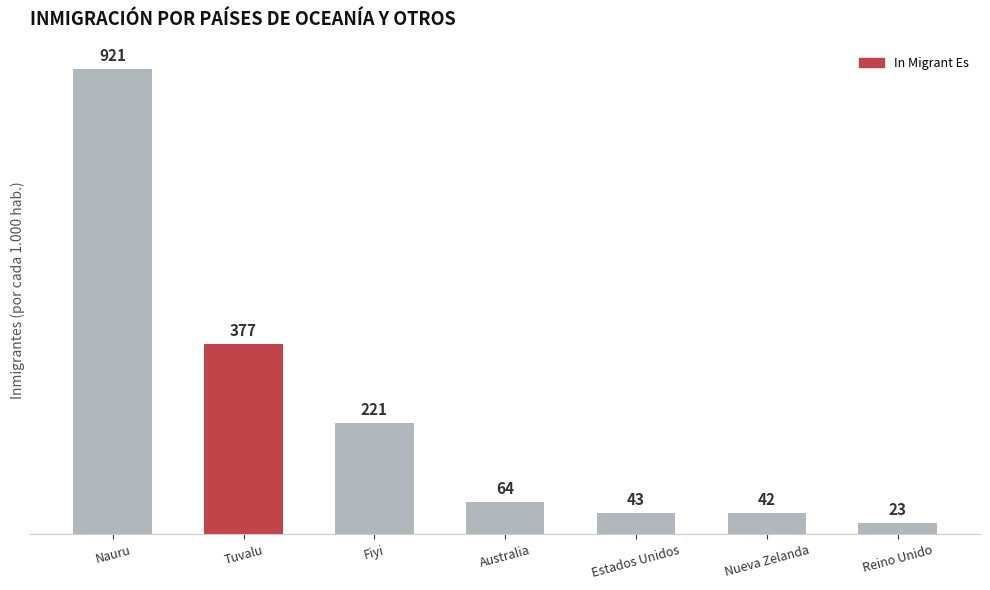

What is the difference between the values at Nauru and Nueva Zelanda?

879